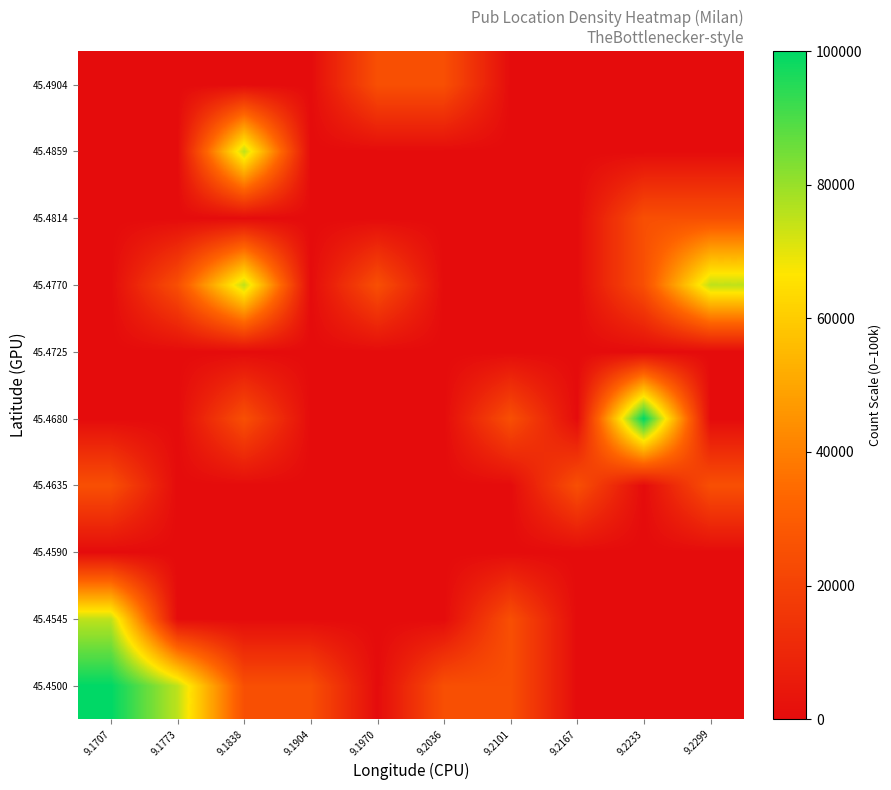

Rank the series by their maximum value, from lowest to highest.

45.4590, 45.4725, 45.4635, 45.4814, 45.4904, 45.4545, 45.4770, 45.4859, 45.4500, 45.4680